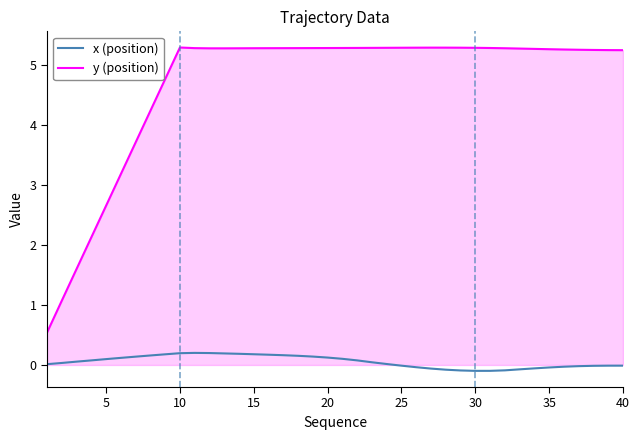

What is the difference between the second highest and minimum values in the x (position) series?

0.3